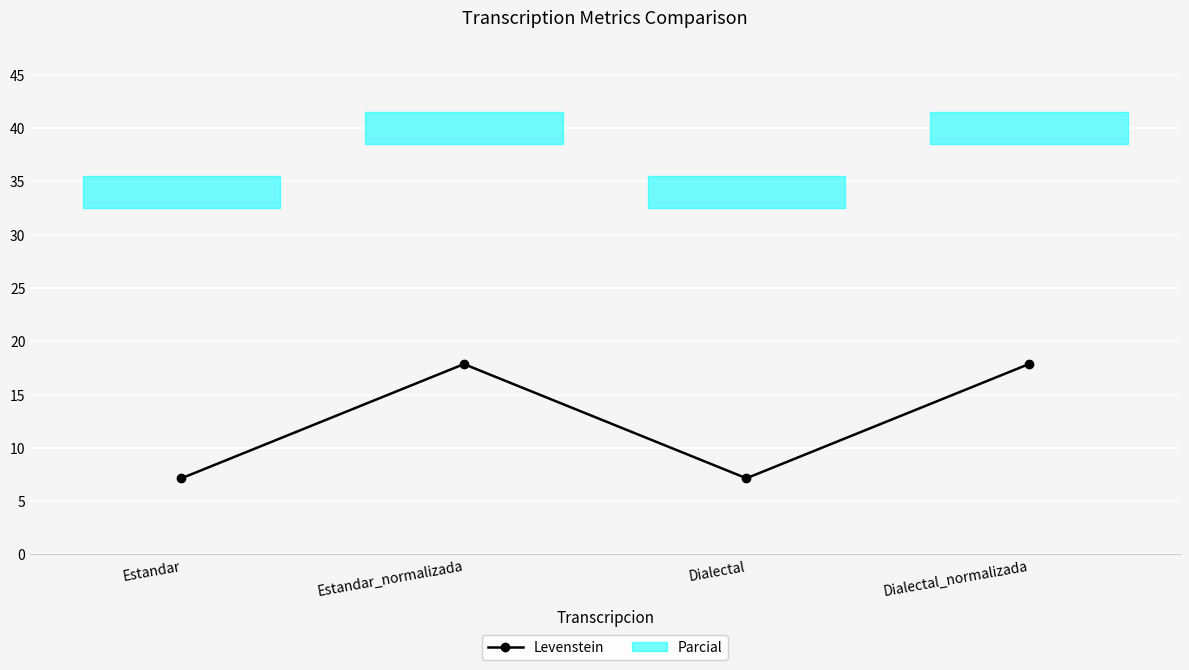

Which has a higher value, Dialectal or Dialectal_normalizada?

Dialectal_normalizada